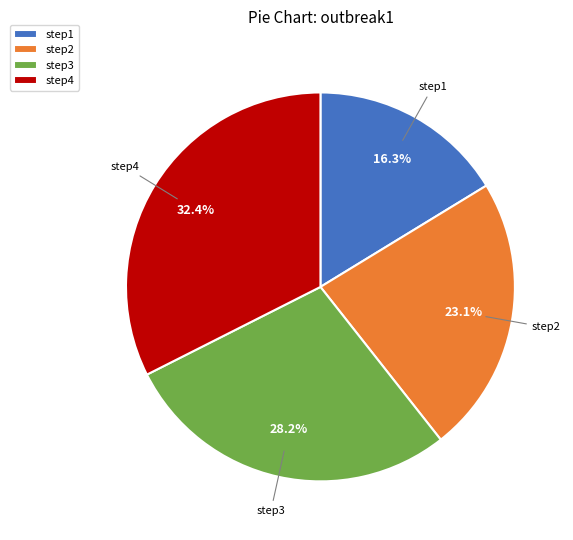

How many slices are in this pie chart?

4